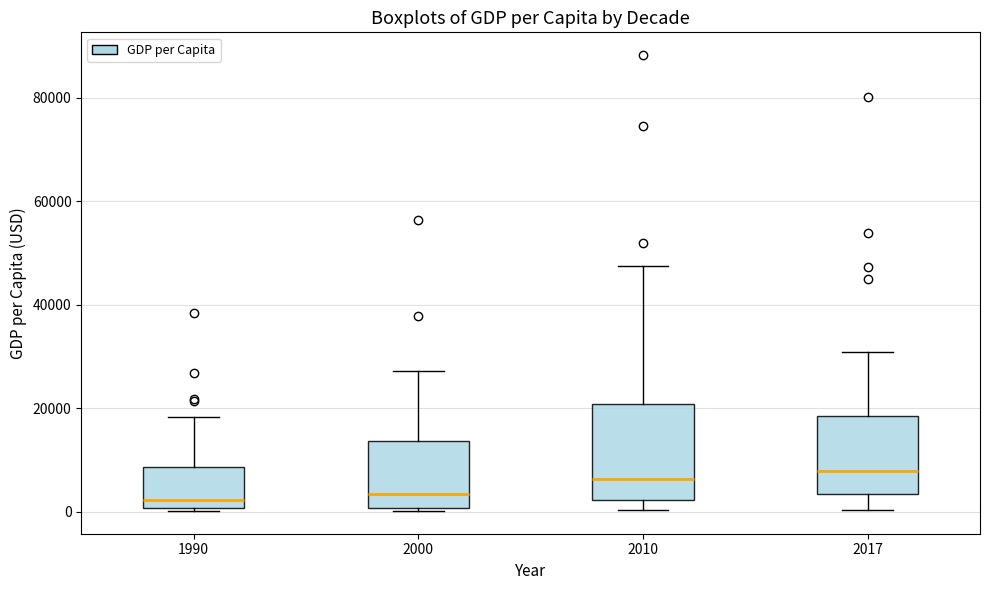

Where does the upper whisker of the box at x = 2010 end on the y-axis? The values are not printed on the chart, so give them approximately, as read against the axis.

48000